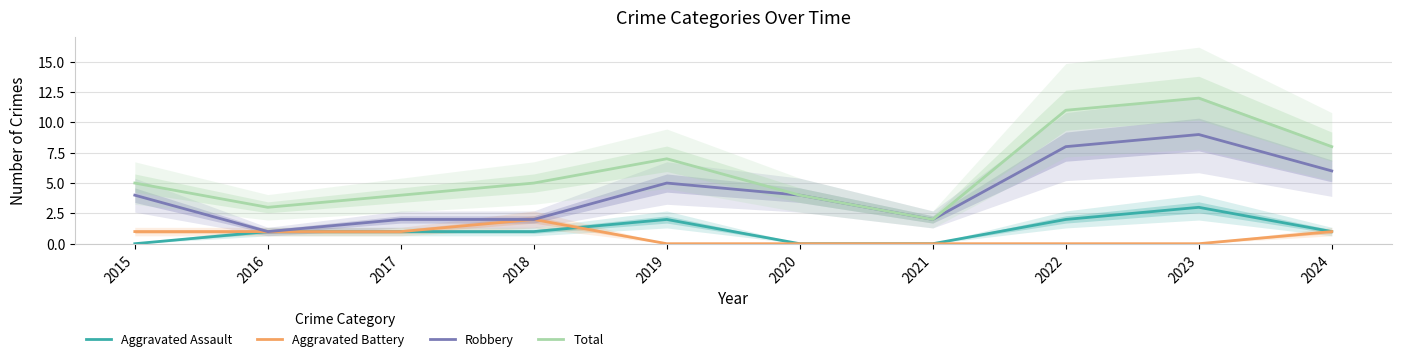

Reading left to right, transcribe all the data shown in this chart.

Aggravated Assault: 2015=0	2016=1	2017=1	2018=1	2019=2	2020=0	2021=0	2022=2	2023=3	2024=1
Aggravated Battery: 2015=1	2016=1	2017=1	2018=2	2019=0	2020=0	2021=0	2022=0	2023=0	2024=1
Robbery: 2015=4	2016=1	2017=2	2018=2	2019=5	2020=4	2021=2	2022=8	2023=9	2024=6
Total: 2015=5	2016=3	2017=4	2018=5	2019=7	2020=4	2021=2	2022=11	2023=12	2024=8